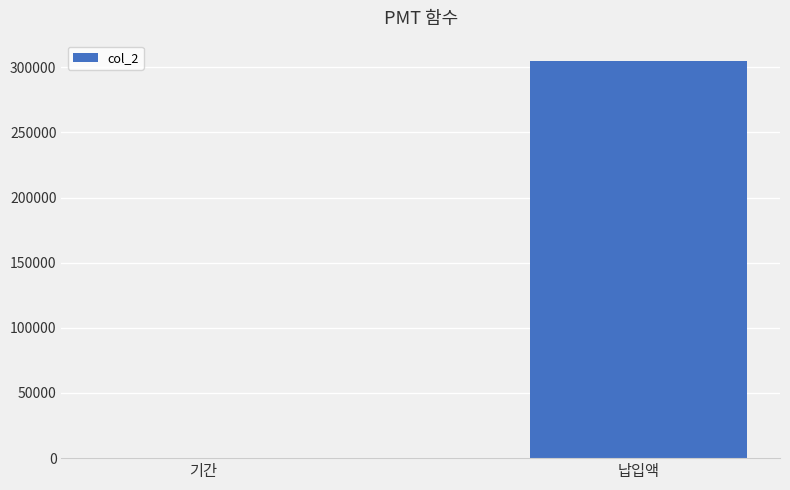

Between 납입액 and 기간, which is larger?

납입액